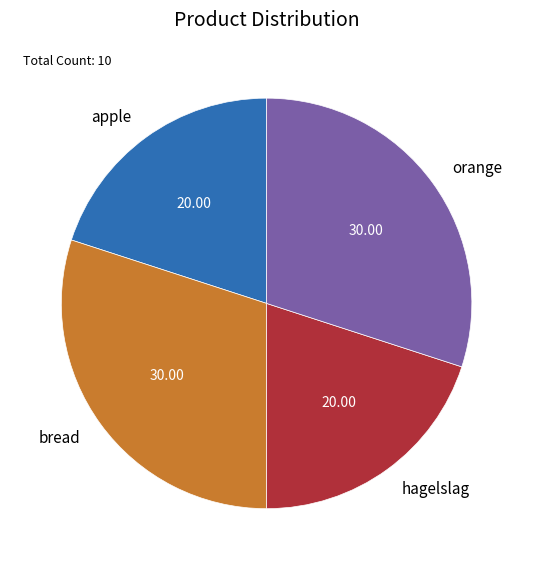

Does apple account for over 50% of the chart?

No